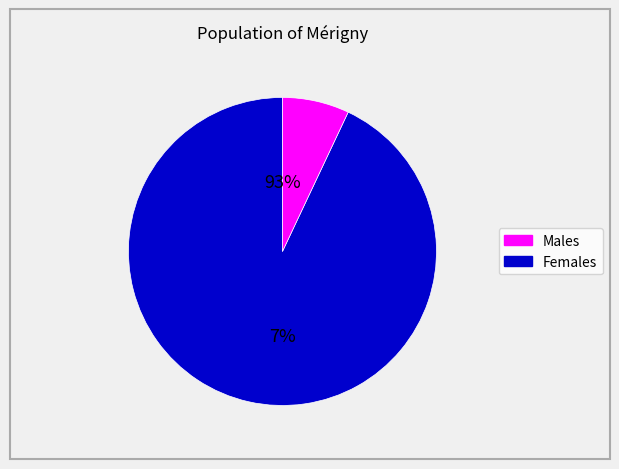

What percentage do 18000 and 7000 together represent?

0.1%